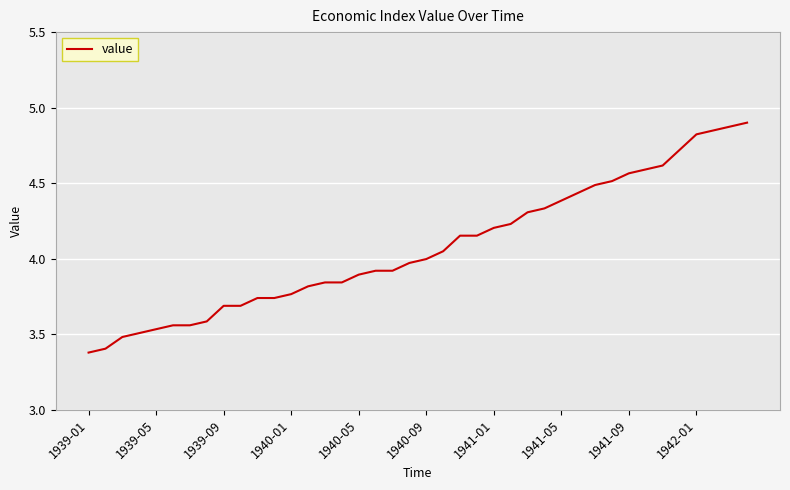

What is the average value?

4.1